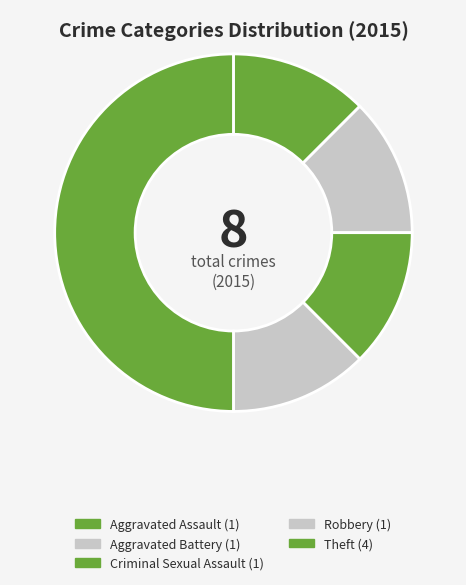

The Criminal Sexual Assault slice represents 18% of the pie. True or false?

False